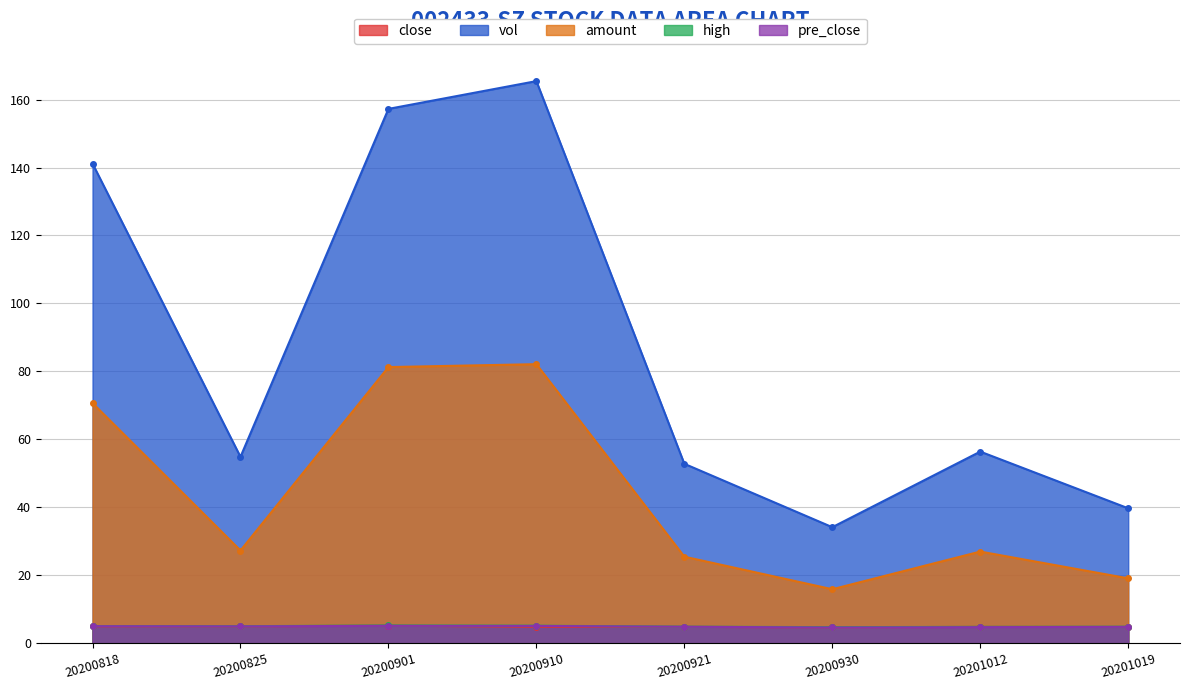

True or false: pre_close and high intersect in this chart.

False